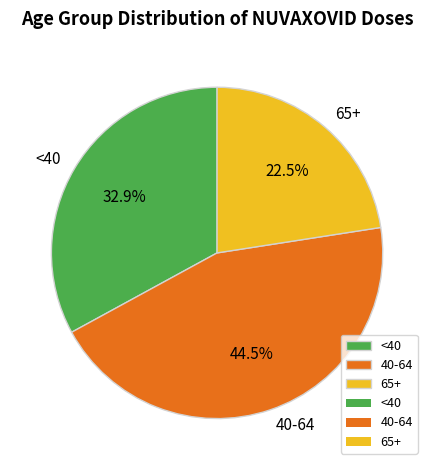

What is the ratio of the value at 40-64 to the value at 65+?

2.0